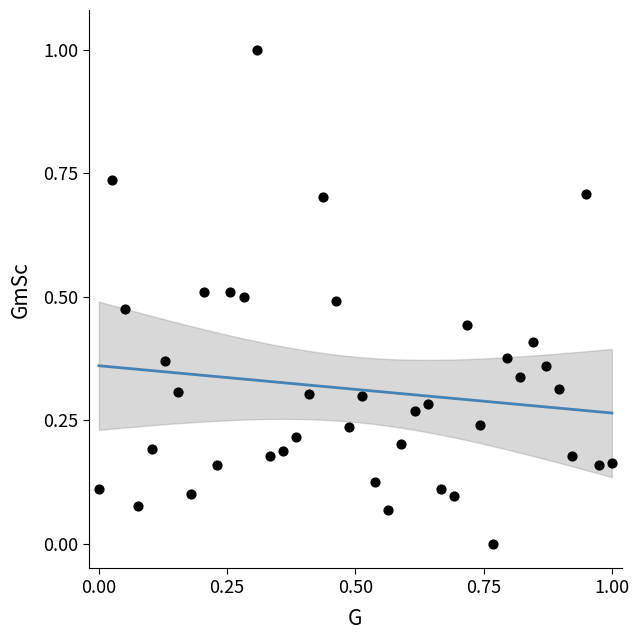

What is the range of Y values (max minus min)?

1.0